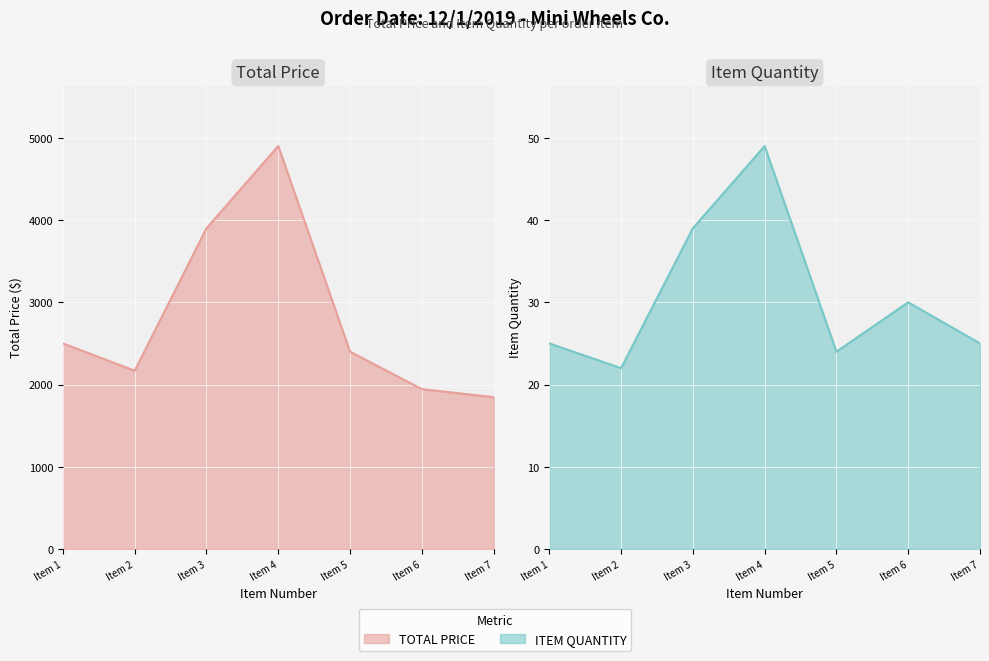

The ITEM QUANTITY series shows 39.0 at Item 3. True or false?

True